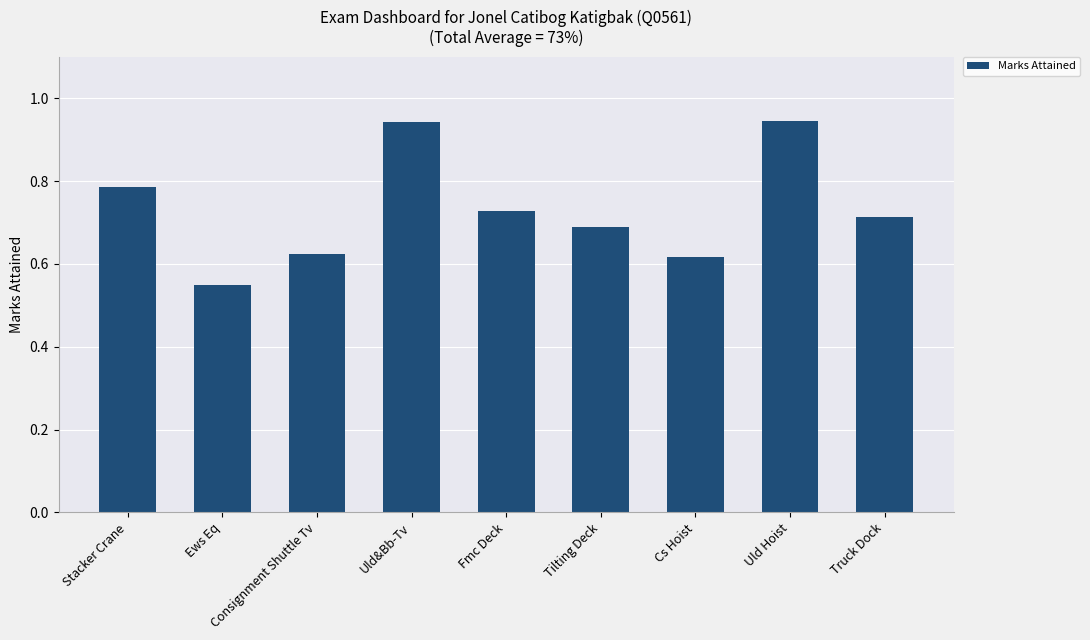

At which category does the chart reach its minimum across all series?

Ews Eq